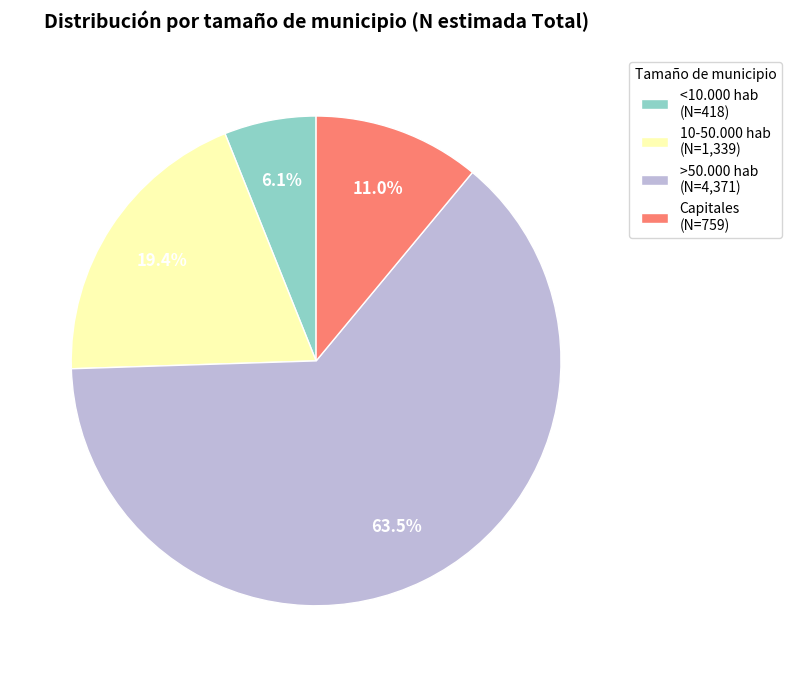

How many slices are in this pie chart?

4